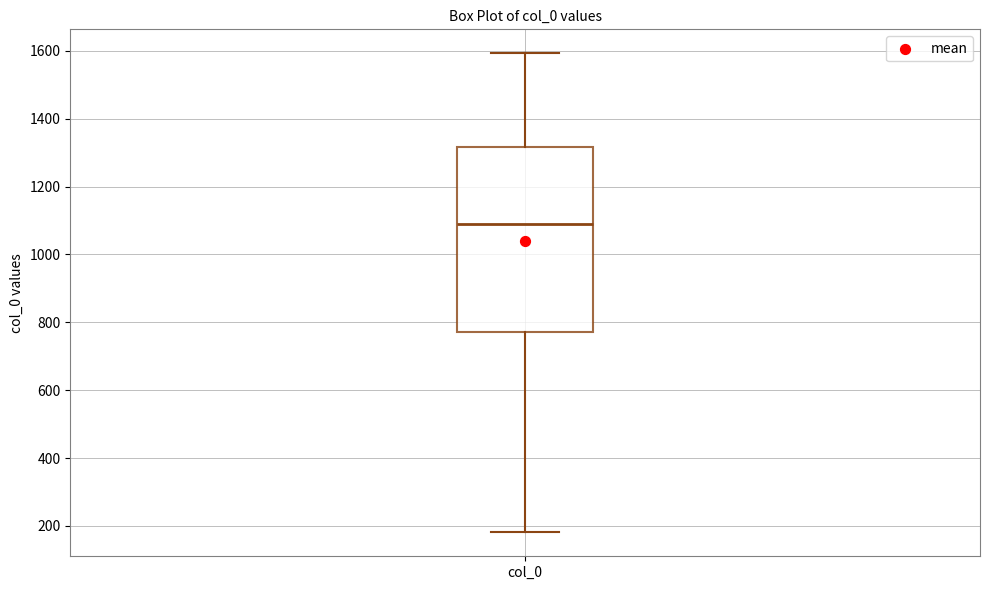

Where is the upper edge of the box for col_0 on the y-axis? The values are not printed on the chart, so give them approximately, as read against the axis.

1320